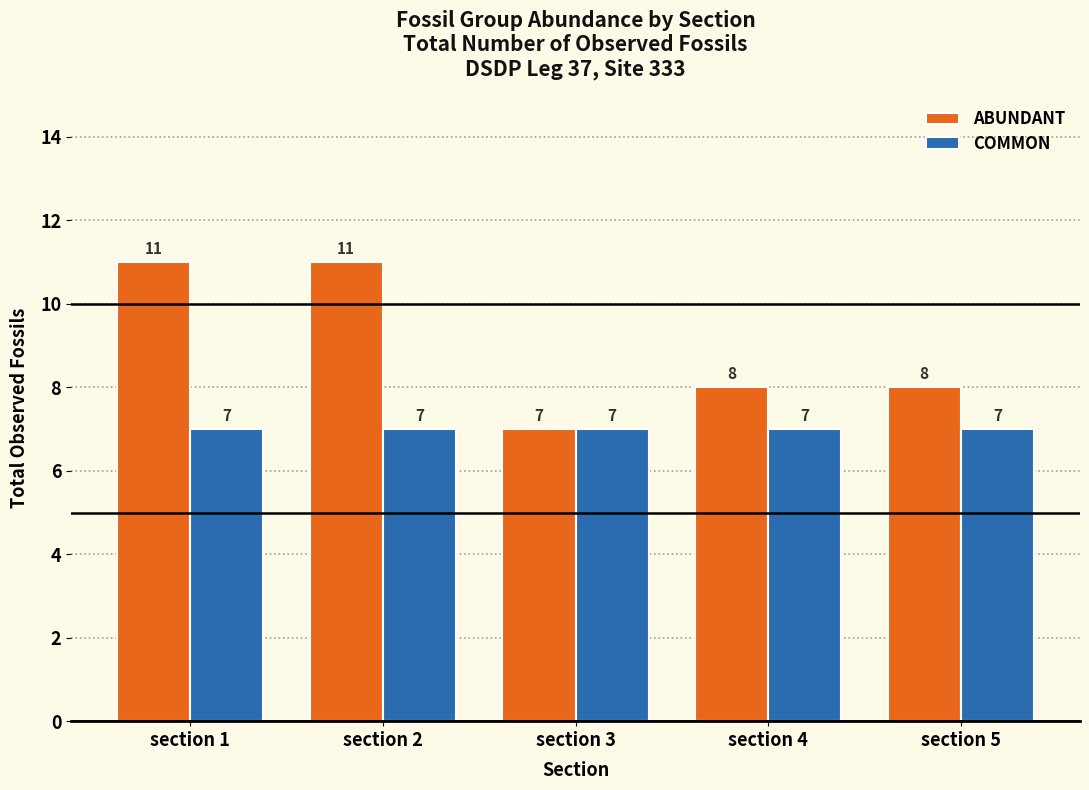

At how many categories does at least one series exceed 10?

2